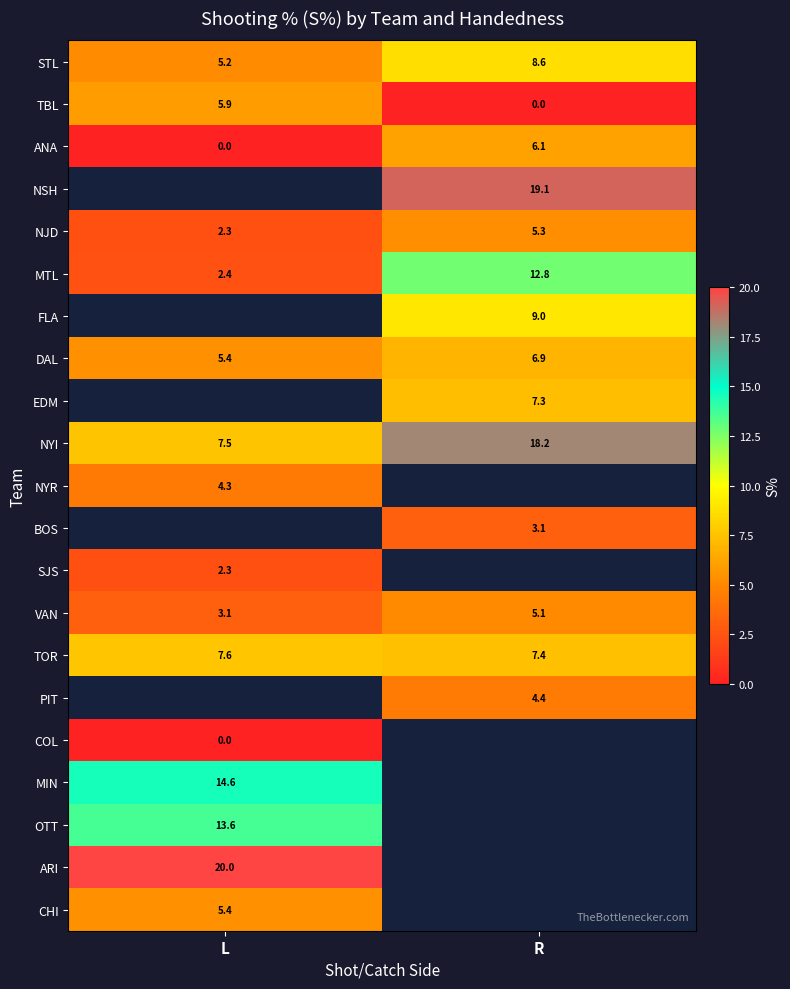

Where is TOR nearest to the value 7?

R